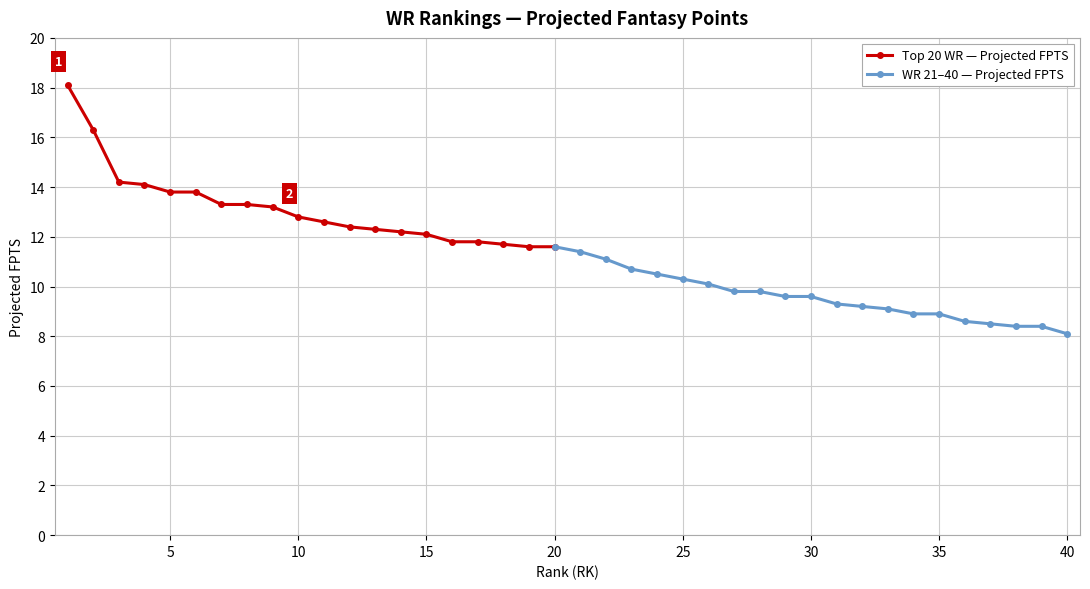

Reading left to right, what are all the values shown in this chart?

1=18.1	2=16.3	3=14.2	4=14.1	5=13.8	6=13.8	7=13.3	8=13.3	9=13.2	10=12.8	11=12.6	12=12.4	13=12.3	14=12.2	15=12.1	16=11.8	17=11.8	18=11.7	19=11.6	20=11.6	21=11.4	22=11.1	23=10.7	24=10.5	25=10.3	26=10.1	27=9.8	28=9.8	29=9.6	30=9.6	31=9.3	32=9.2	33=9.1	34=8.9	35=8.9	36=8.6	37=8.5	38=8.4	39=8.4	40=8.1